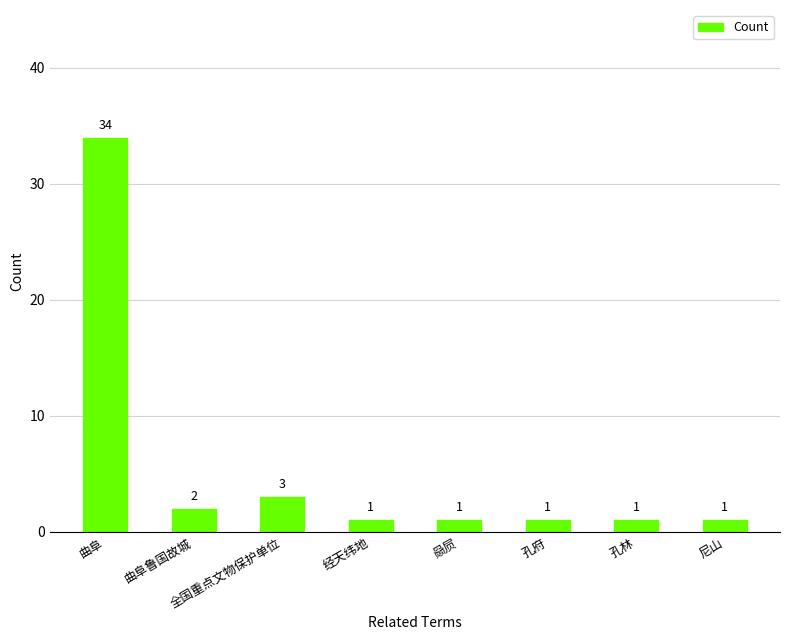

Where is the data nearest to the value 17?

全国重点文物保护单位